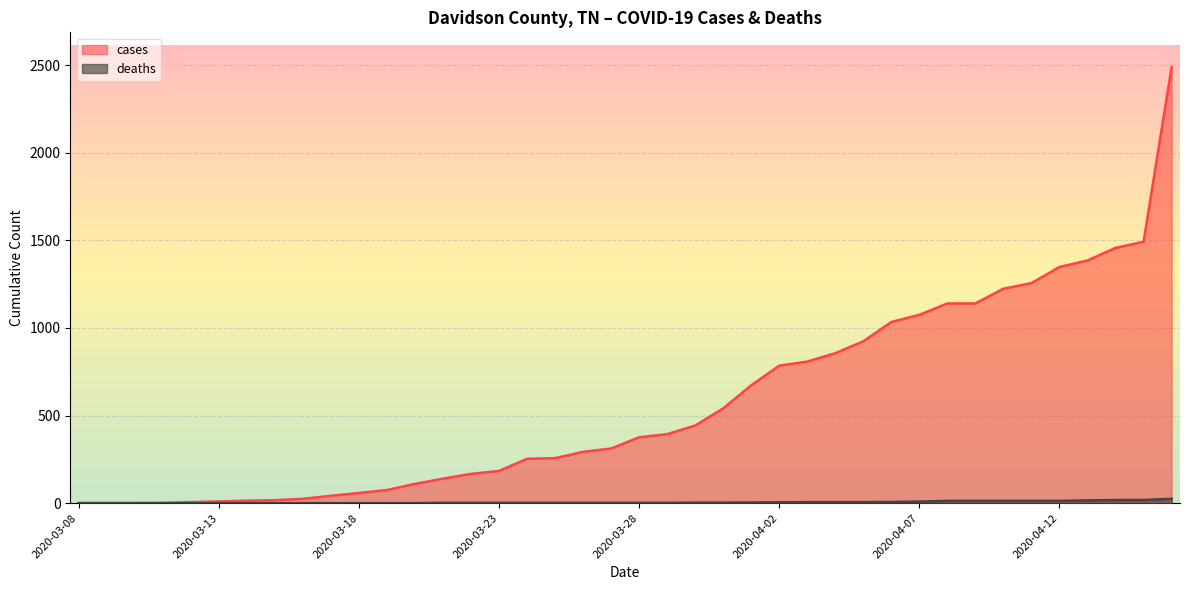

Which series changed the most between 2020-03-21 and 2020-03-26?

cases